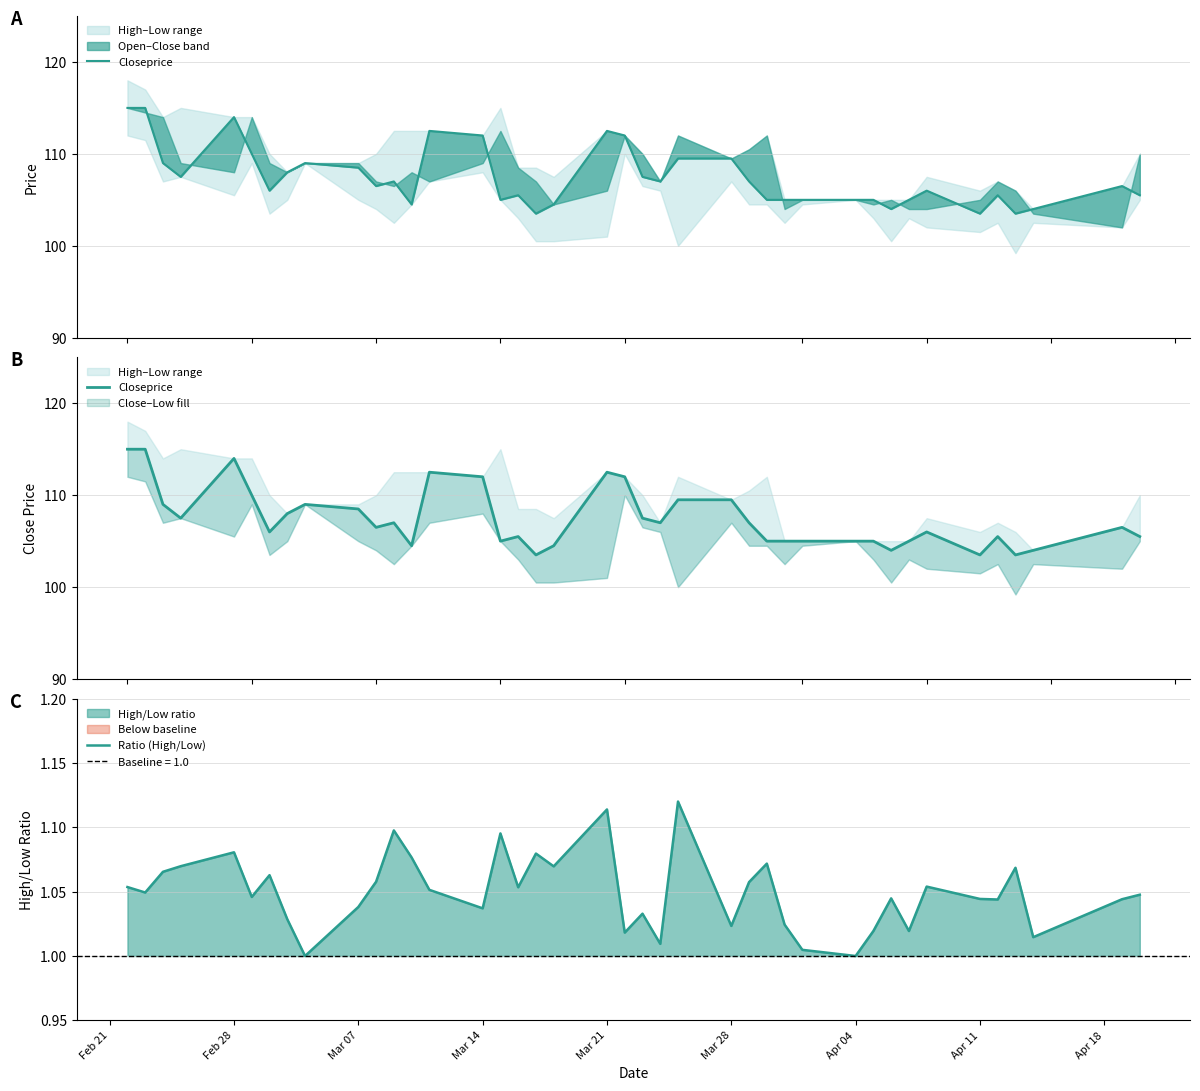

True or false: Closeprice and Ratio (High/Low) intersect in this chart.

False